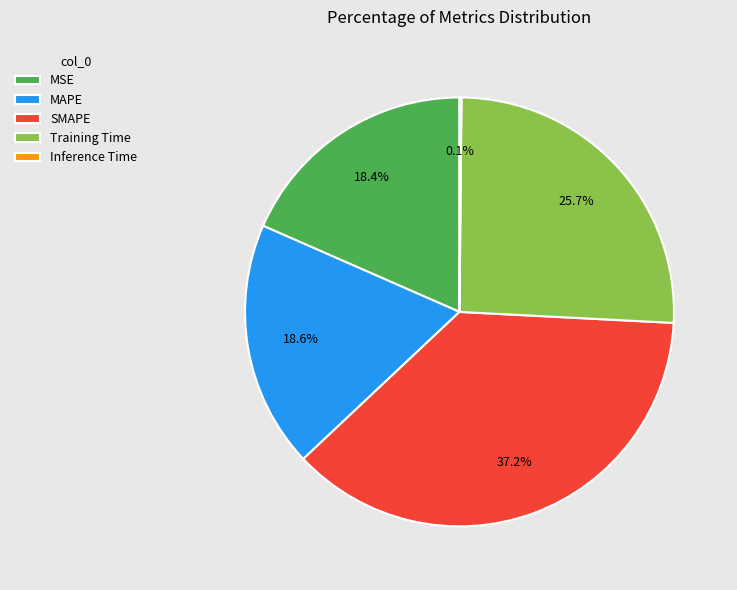

True or false: SMAPE accounts for 45% of the total.

False